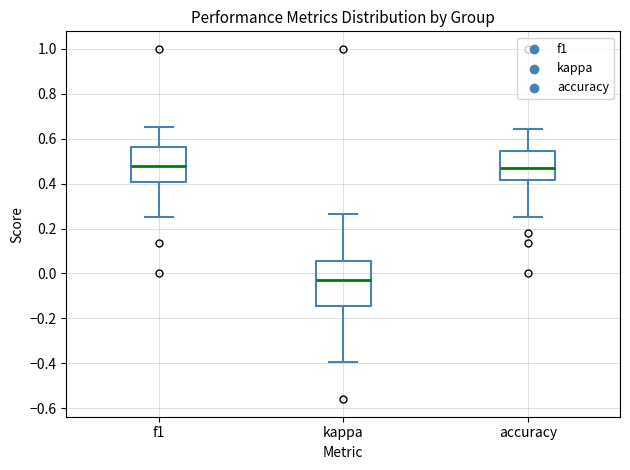

Which box is the tallest, from its lower edge to its upper edge?

kappa